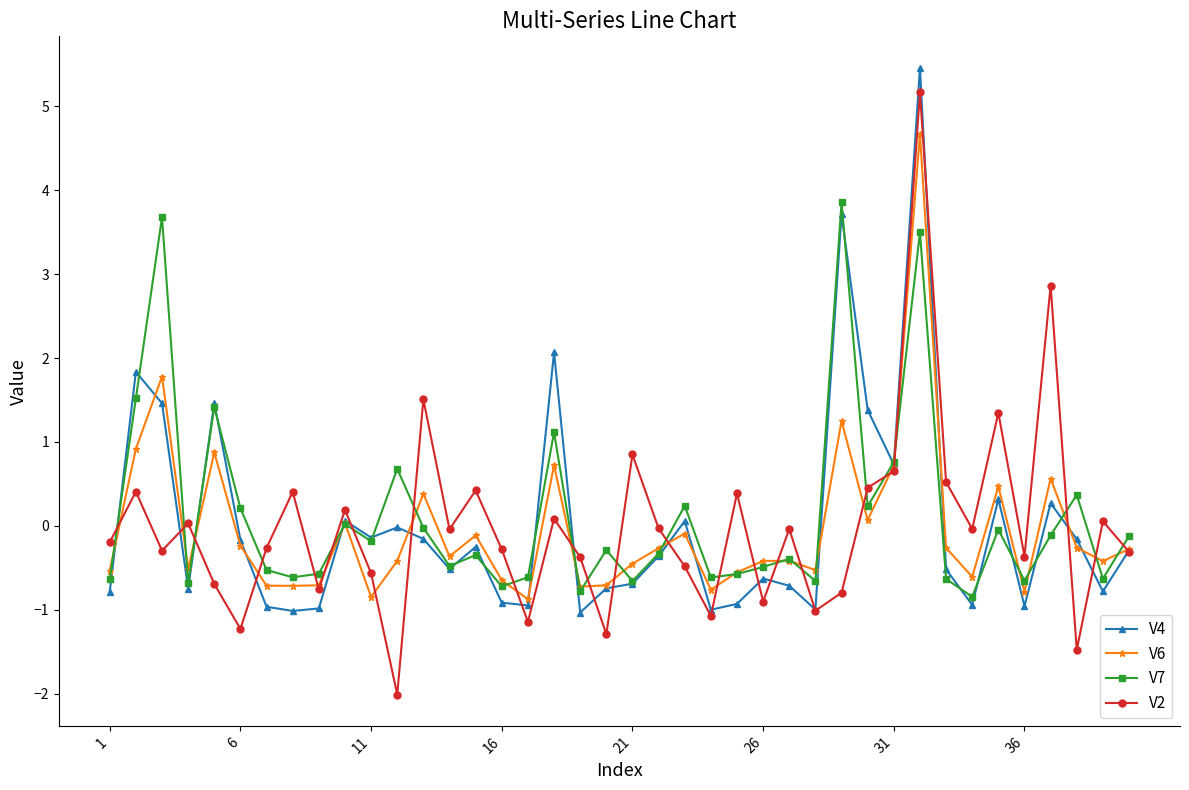

What is the greatest value displayed?

5.5